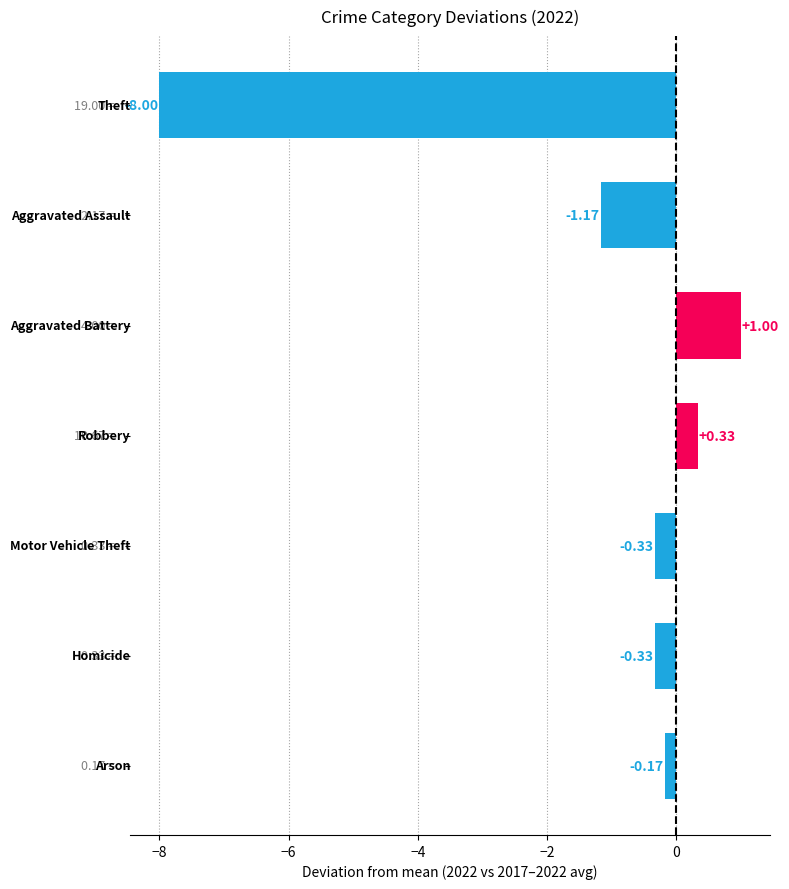

How many negative values are there?

5